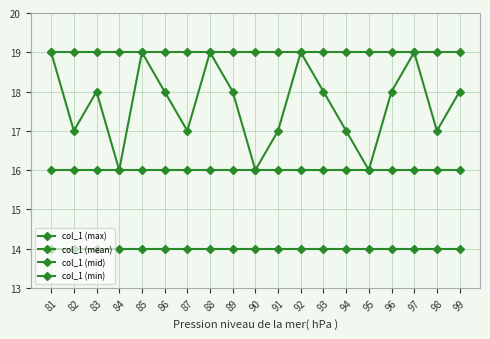

How many lines are shown in the chart?

4